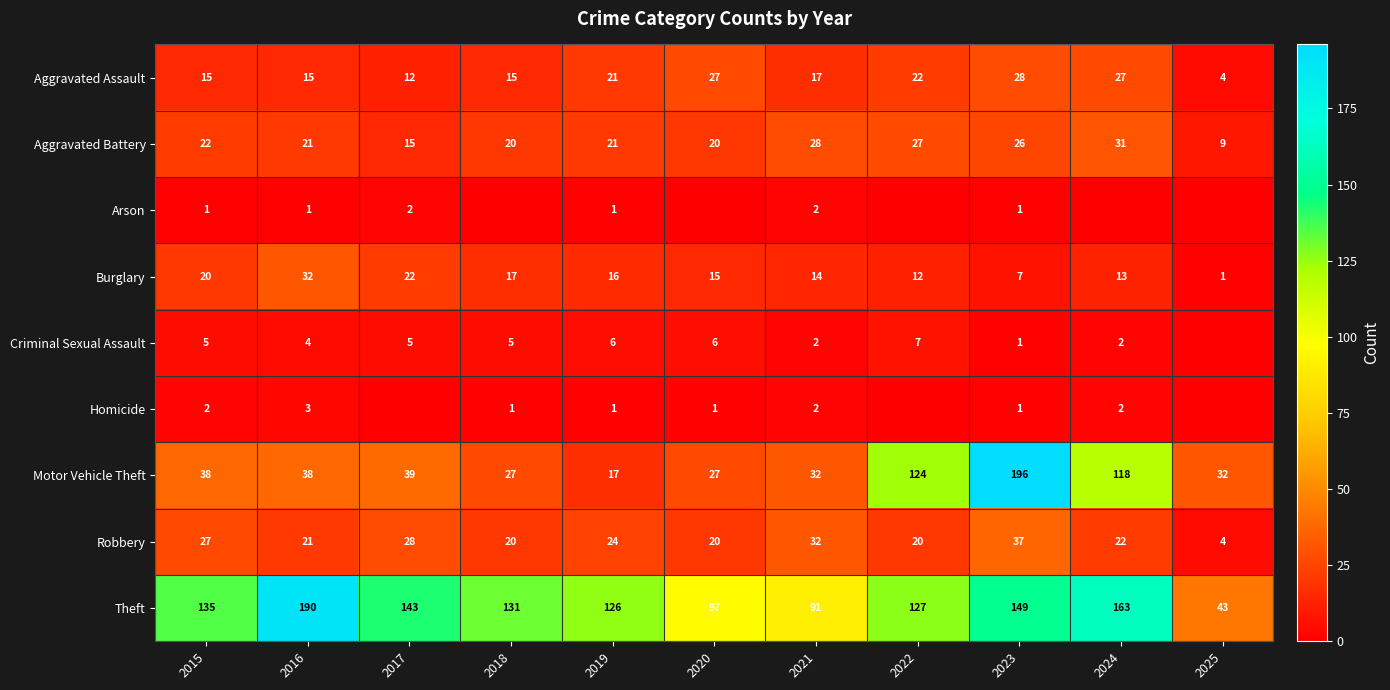

Rank the categories by Burglary value from lowest to highest.

2025, 2023, 2022, 2024, 2021, 2020, 2019, 2018, 2015, 2017, 2016